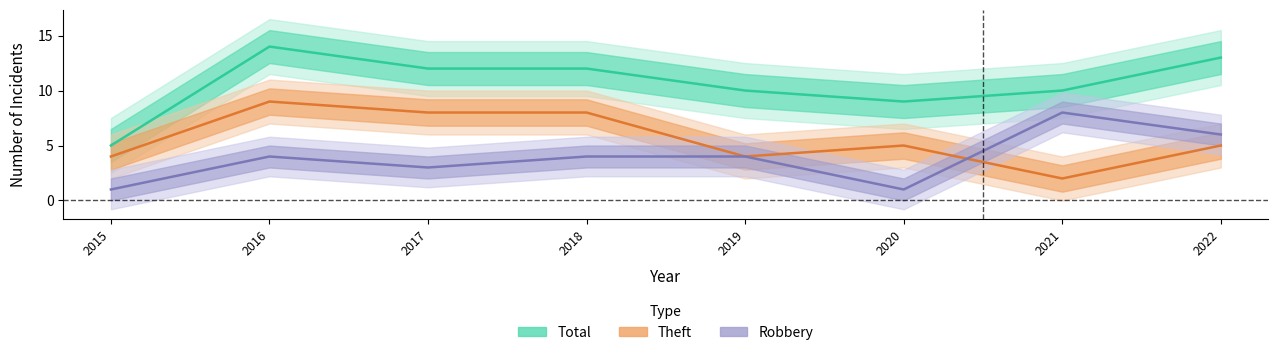

How many interior local valleys does the Theft series have?

2